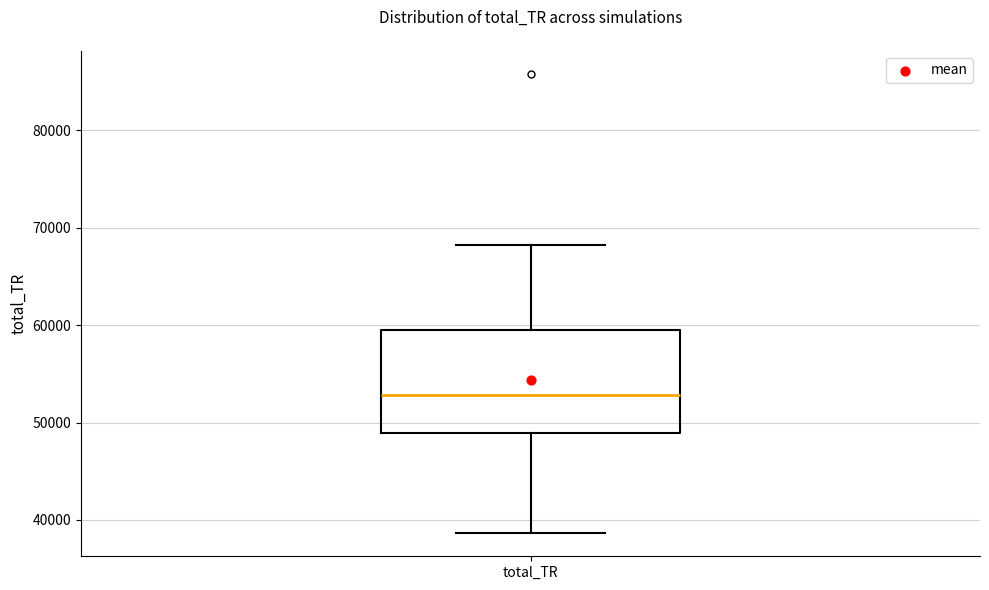

Read this box plot against the y-axis: the position of the median line, the range covered by the box, and the ends of both whiskers. The values are not printed on the chart, so give them approximately, as read against the axis.

median 53000, box 49000 to 59000, whiskers 39000 to 68000